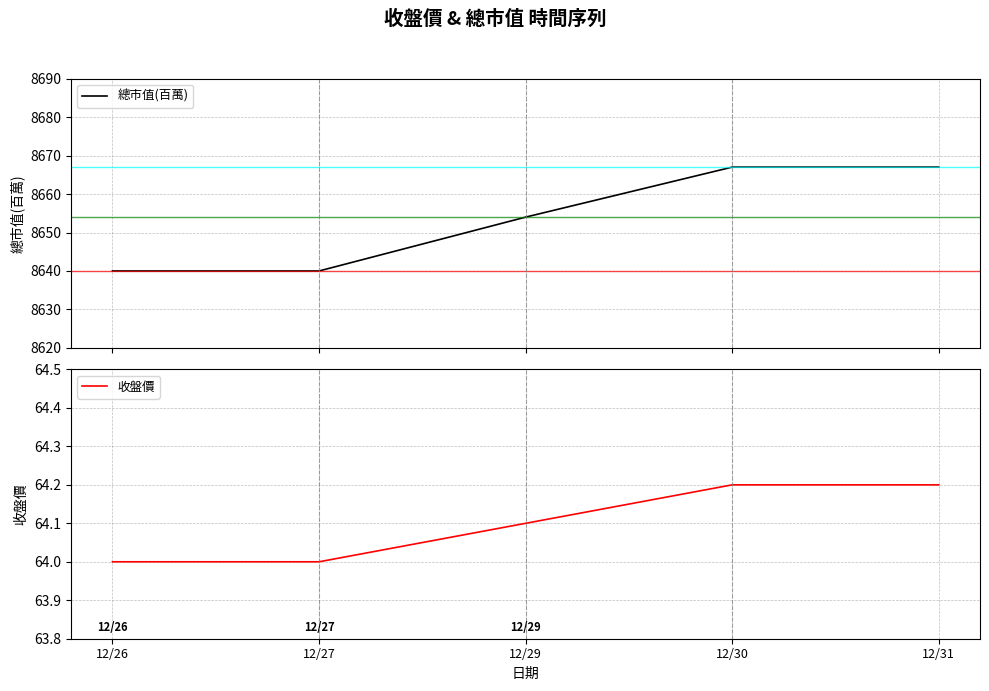

Rank the series by their average value, from lowest to highest.

收盤價, 總市值(百萬)